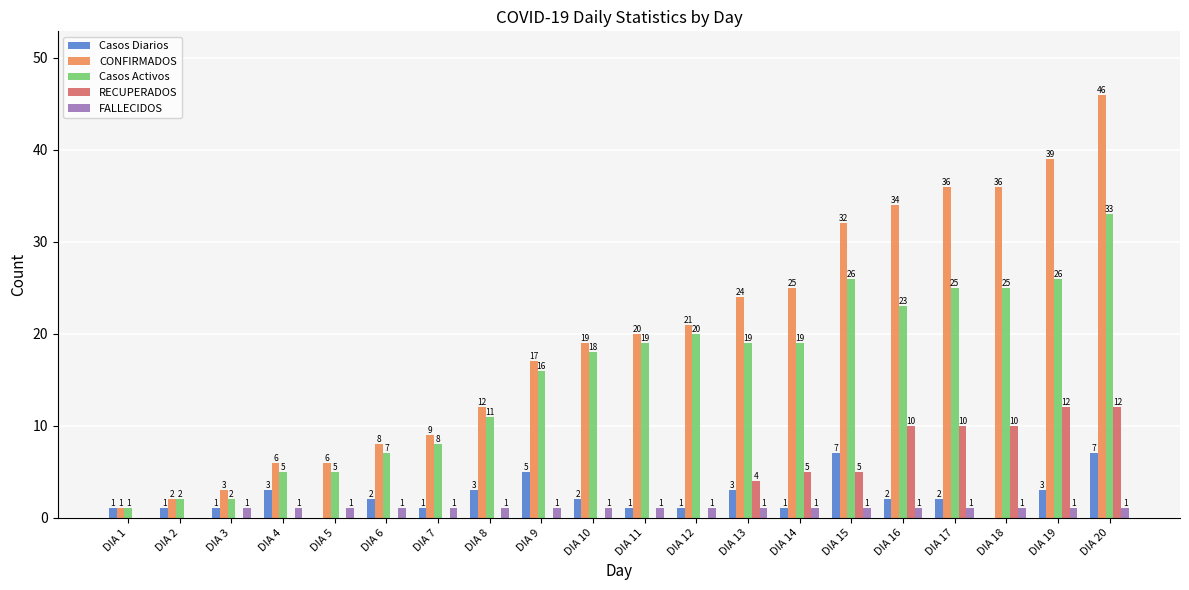

What are all the series names shown in the legend?

Casos Diarios, CONFIRMADOS, Casos Activos, RECUPERADOS, FALLECIDOS